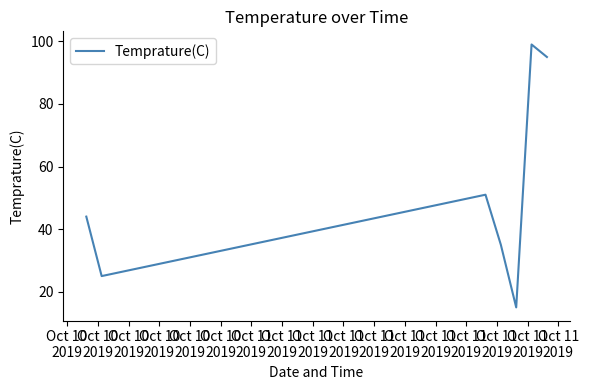

True or false: there are more than 1 points higher than both neighbors.

True